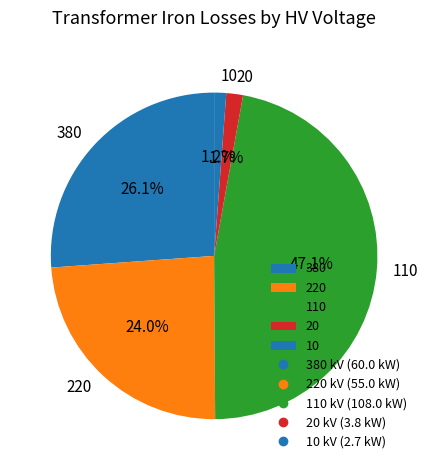

Does 110 represent more than half of the total?

No